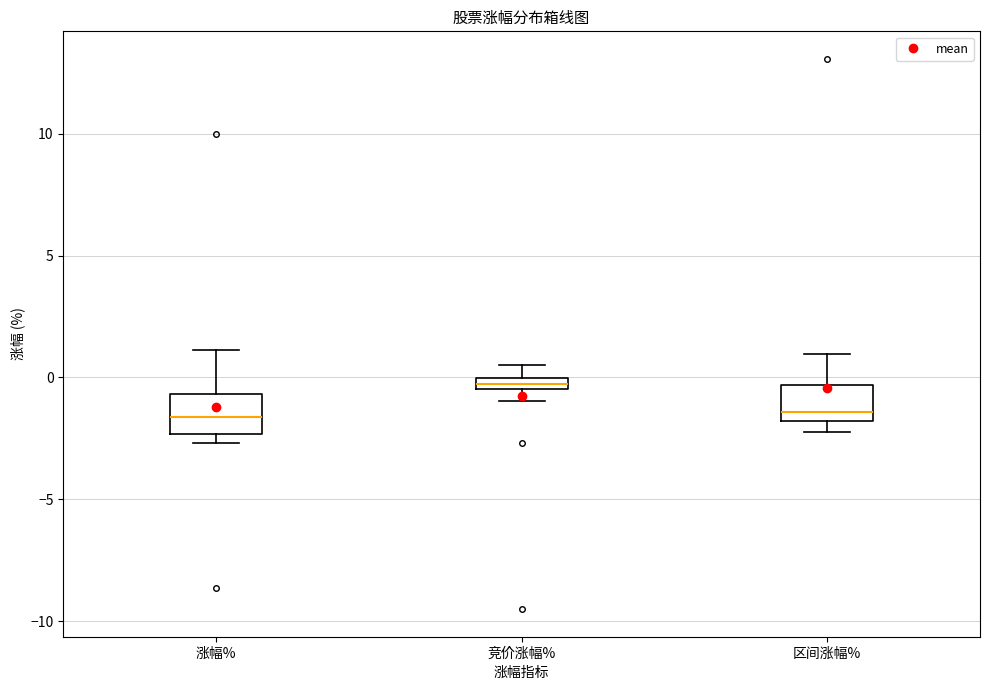

Where does the upper whisker of the box for 竞价涨幅% end on the y-axis? The values are not printed on the chart, so give them approximately, as read against the axis.

0.5